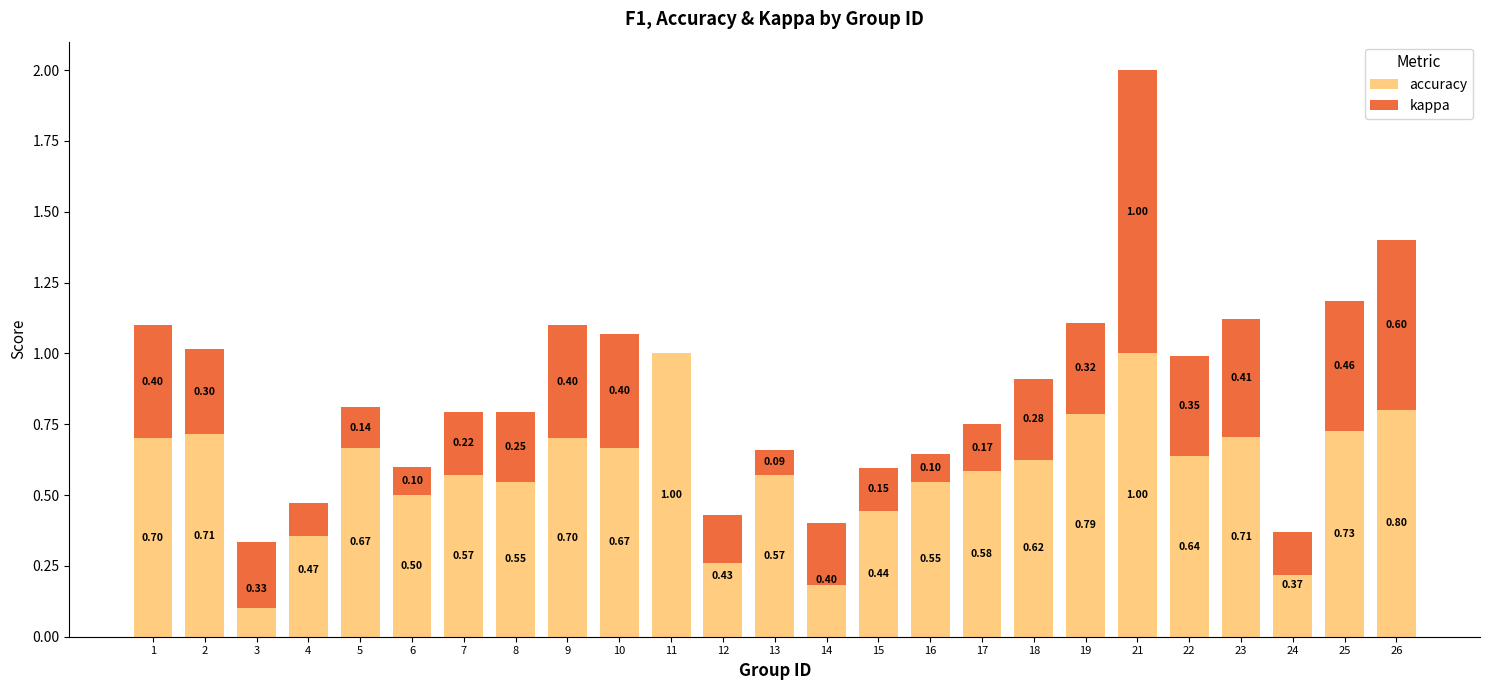

Reading right to left, extract all data points from this chart.

accuracy: 0.8	0.7	0.4	0.7	0.6	1.0	0.8	0.6	0.6	0.5	0.4	0.4	0.6	0.4	1.0	0.7	0.7	0.5	0.6	0.5	0.7	0.5	0.3	0.7	0.7
kappa: 0.6	0.5	-0.2	0.4	0.4	1.0	0.3	0.3	0.2	0.1	0.2	-0.2	0.1	-0.2	0.0	0.4	0.4	0.2	0.2	0.1	0.1	-0.1	-0.2	0.3	0.4